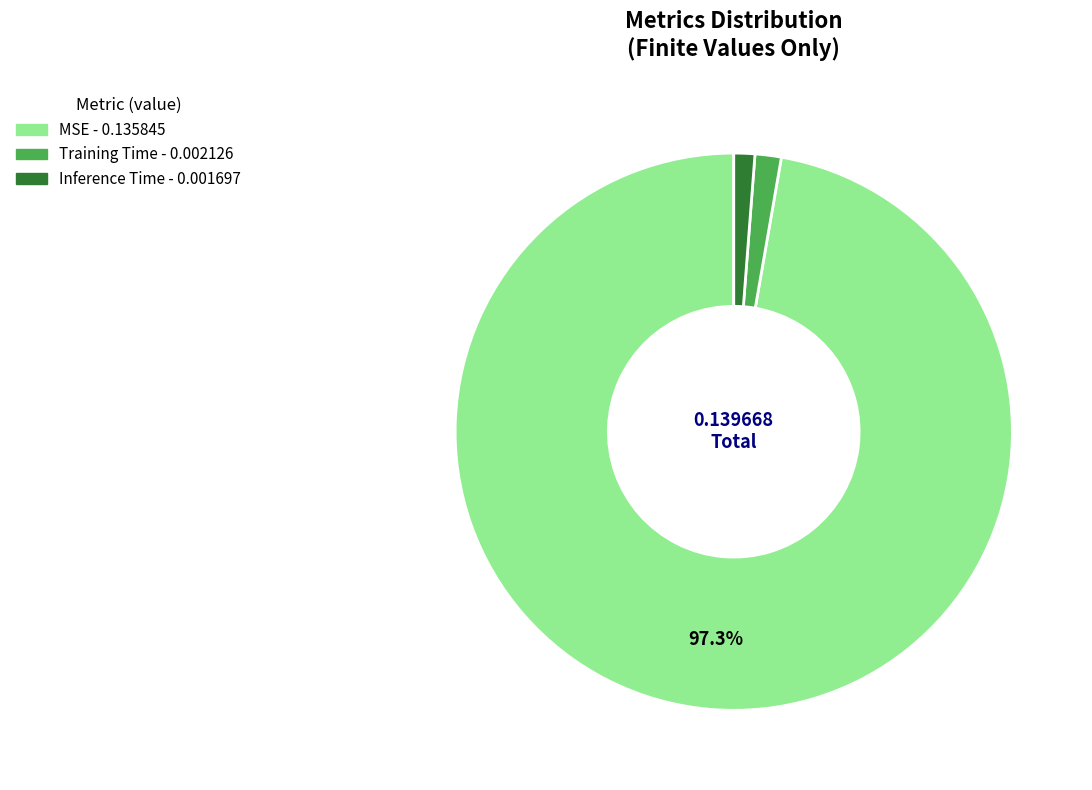

Between Training Time and MSE, which is larger?

MSE